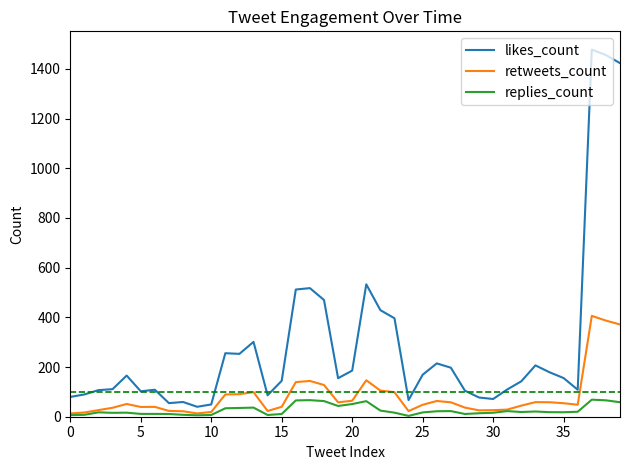

What is the maximum value for replies_count?

68.7